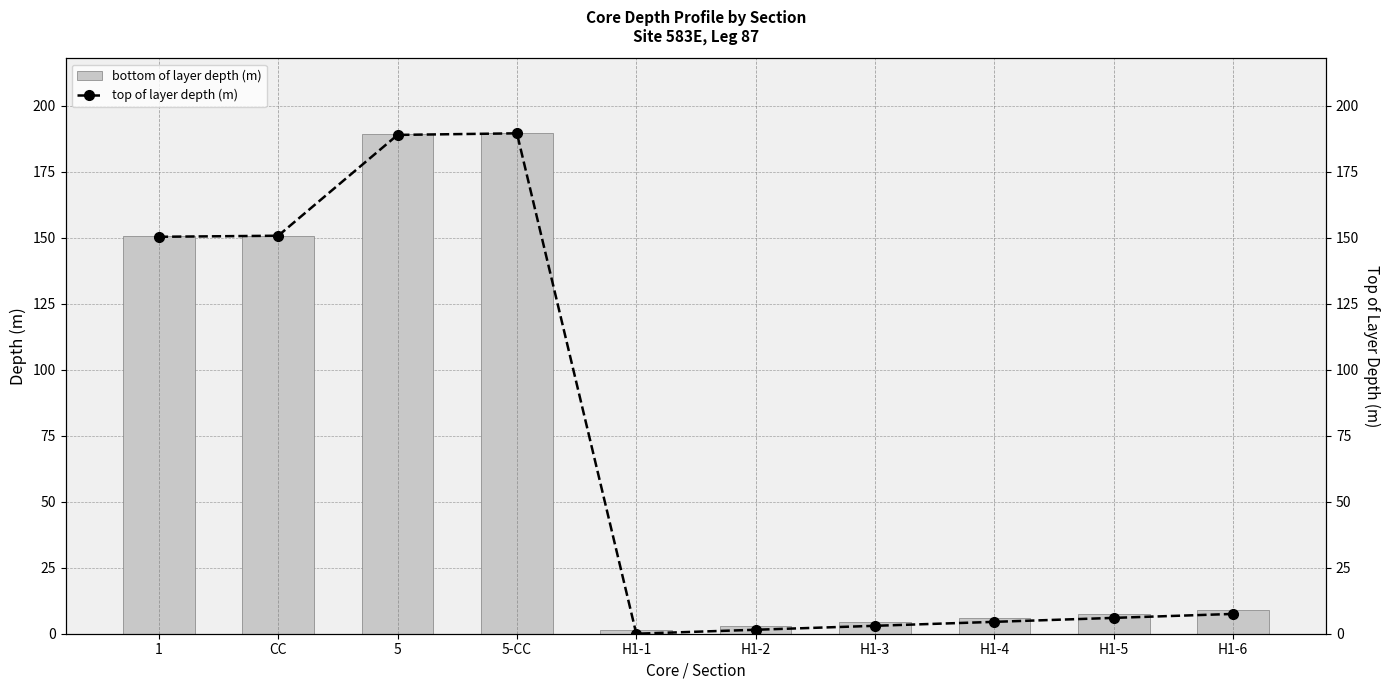

What is the difference between the second highest and minimum values in the top of layer depth (m) series?

189.0